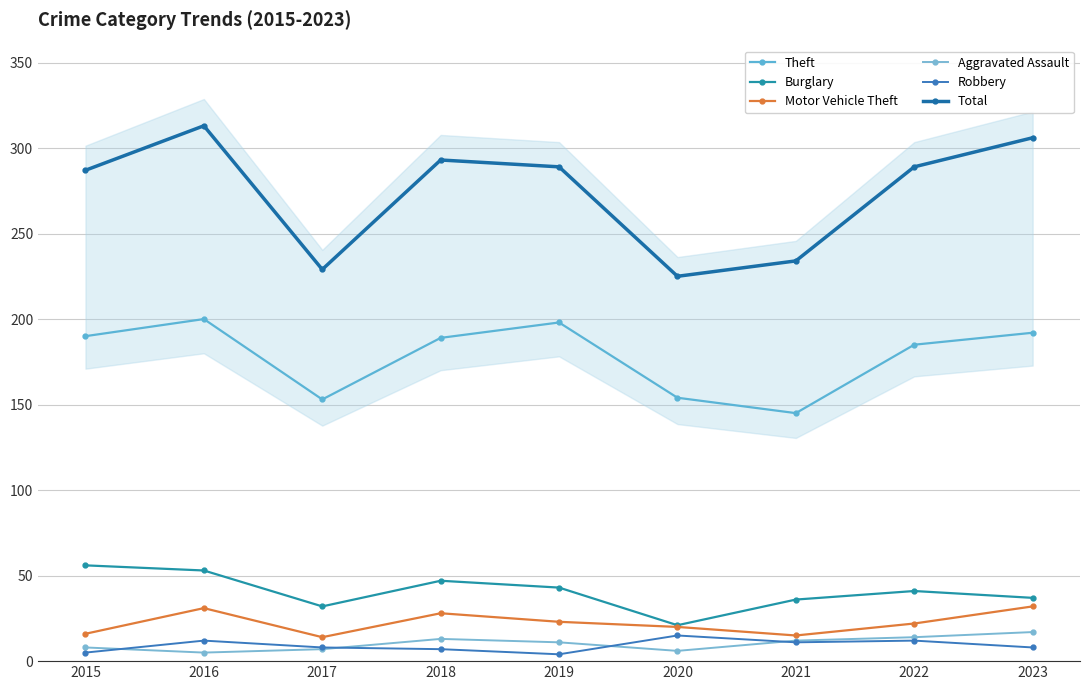

Which has a higher value, 2015 or 2022?

2015